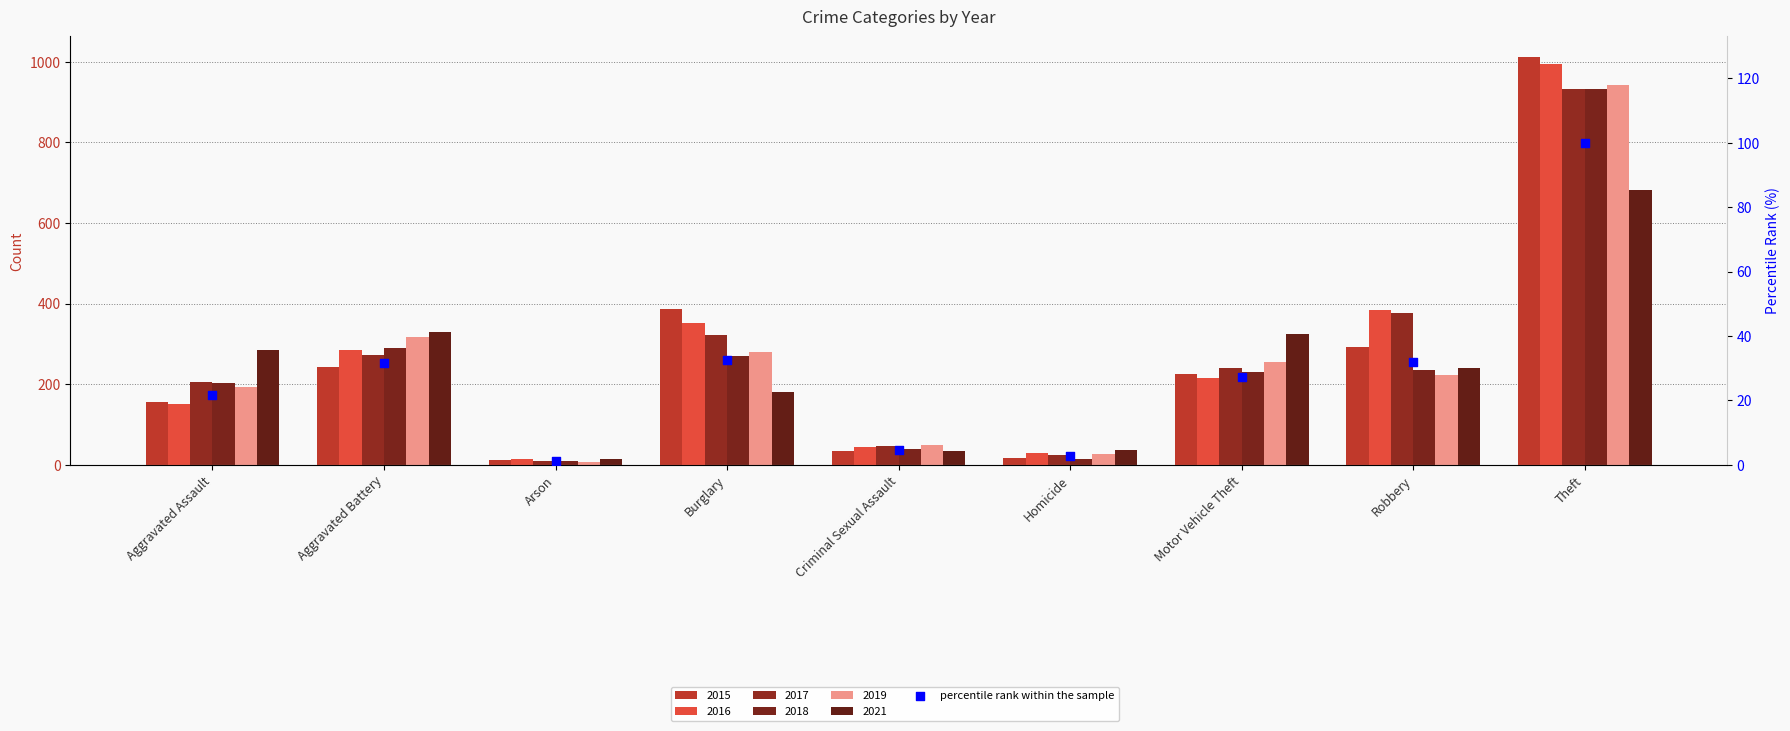

Approximately how many times larger is the value at Criminal Sexual Assault compared to Robbery?

0.1